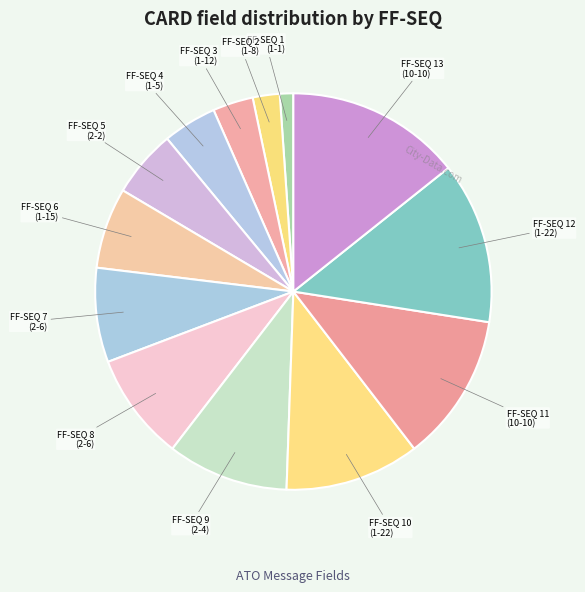

The FF-SEQ 12 (1-22) slice represents 13% of the pie. True or false?

True